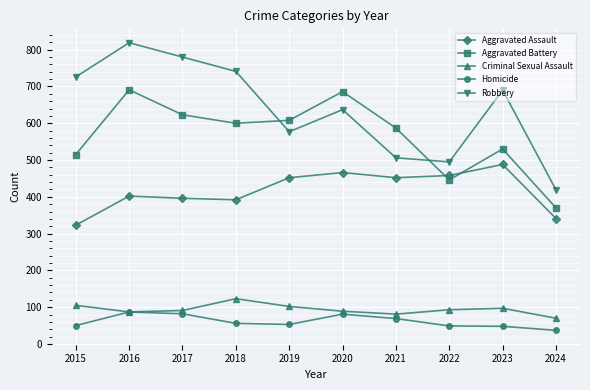

Which series has the largest total across all categories?

Robbery